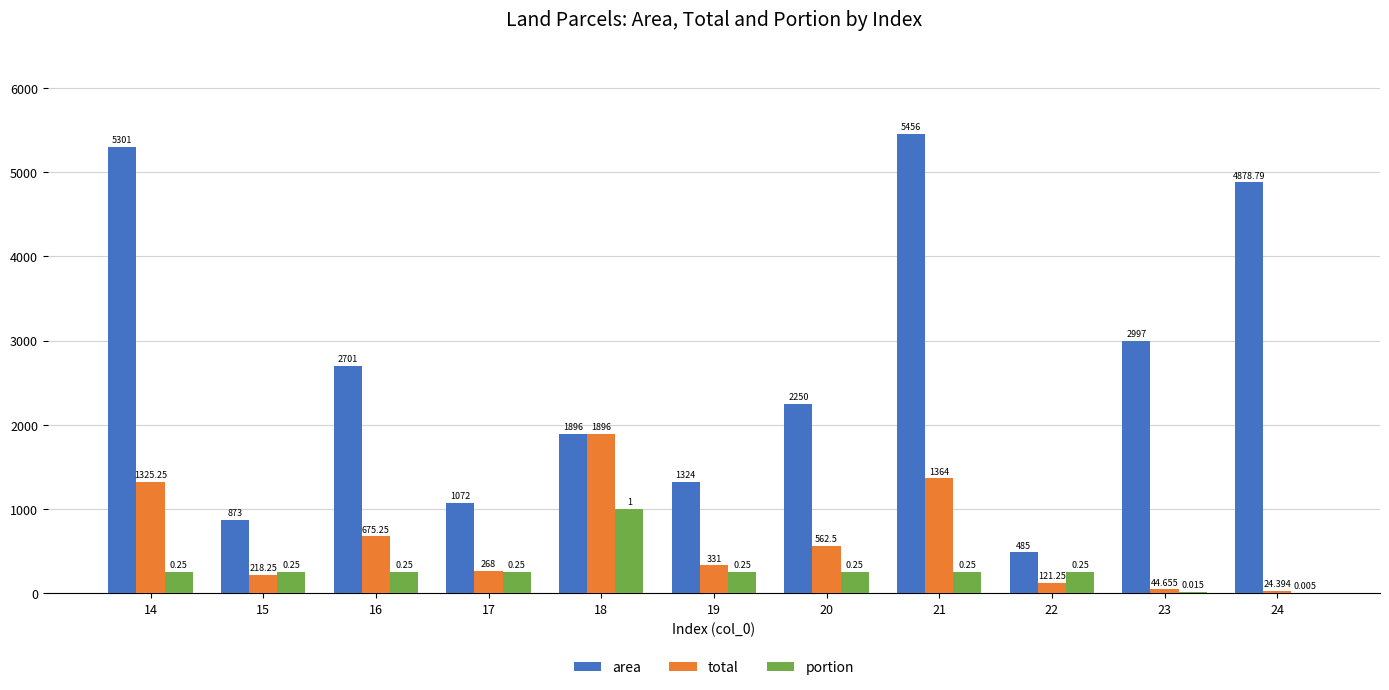

Which series changed the most between 22 and 24?

area